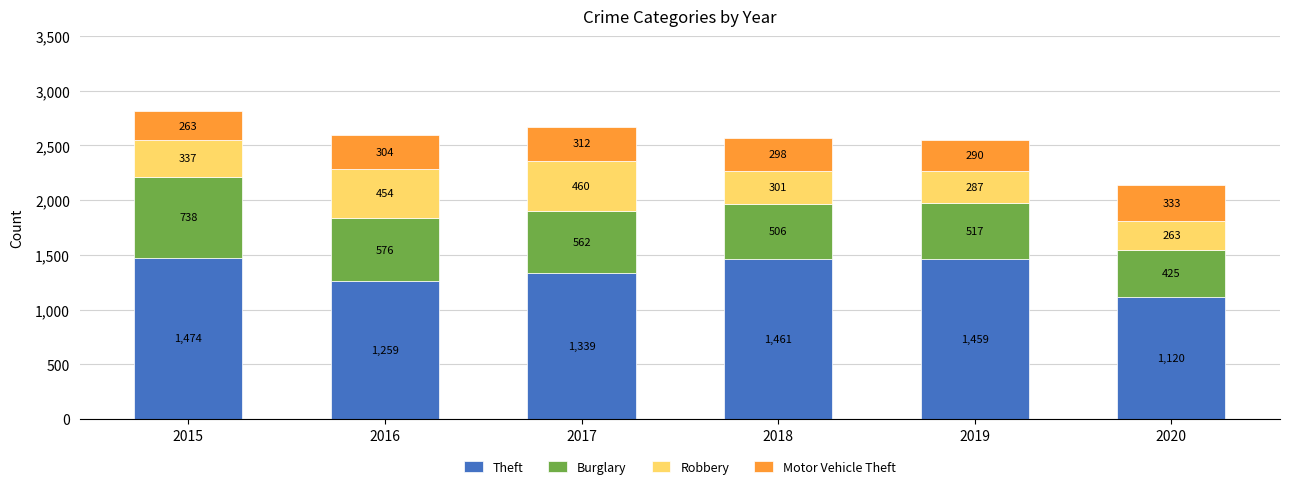

What is the value of the Theft bar at the 5th from the left?

1459